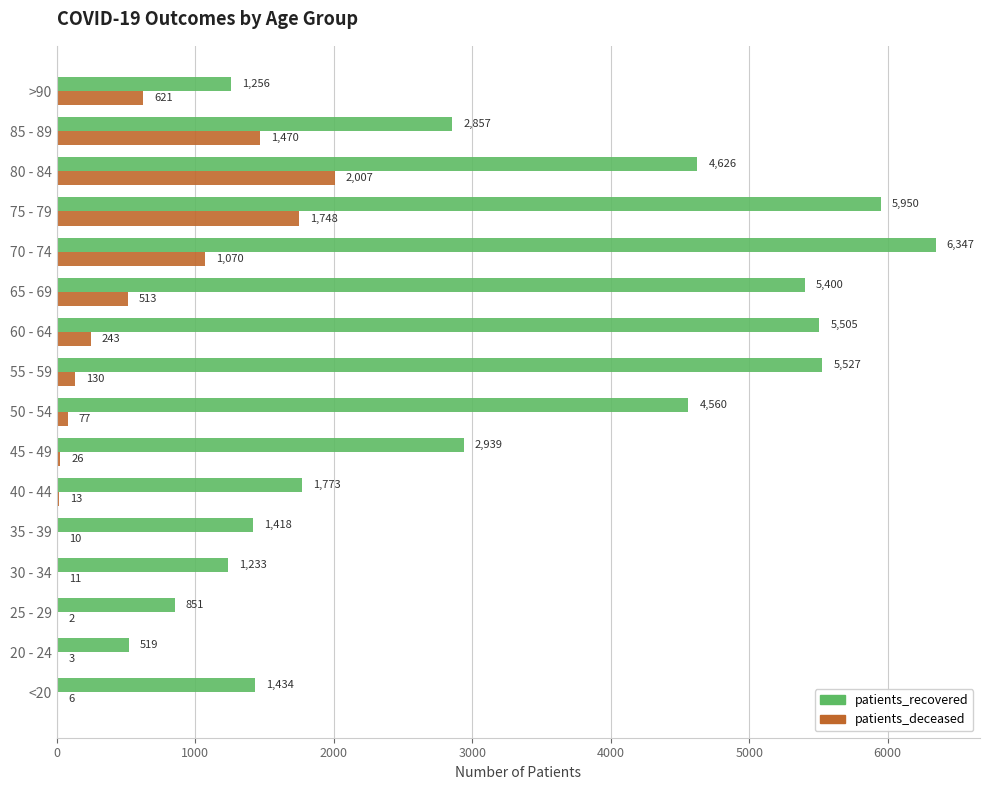

At which label is patients_deceased closest to 1004?

70 - 74